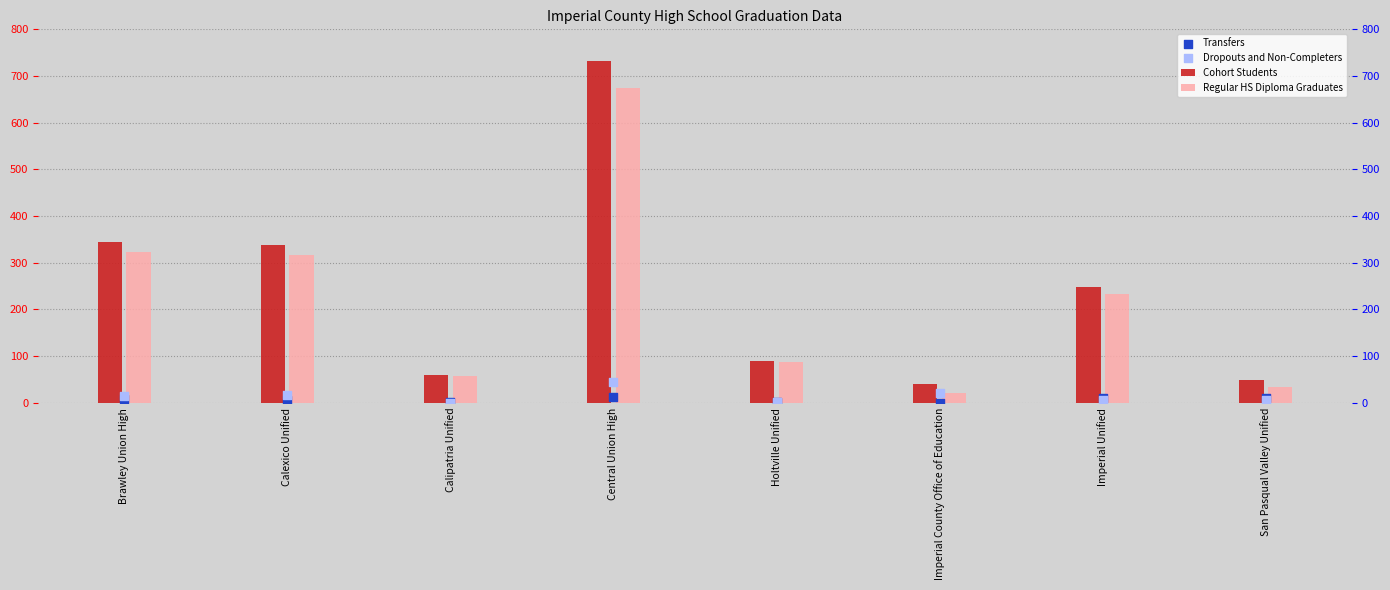

At how many categories does at least one series exceed 46?

7